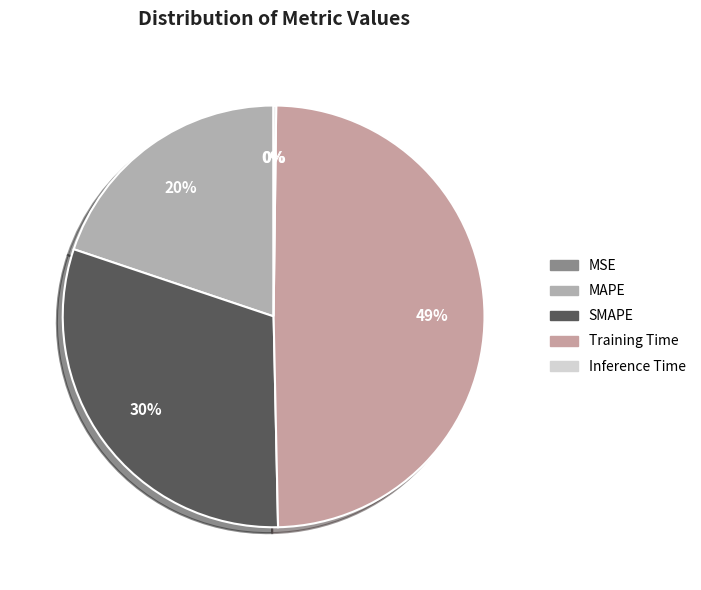

Does SMAPE represent more than half of the total?

No